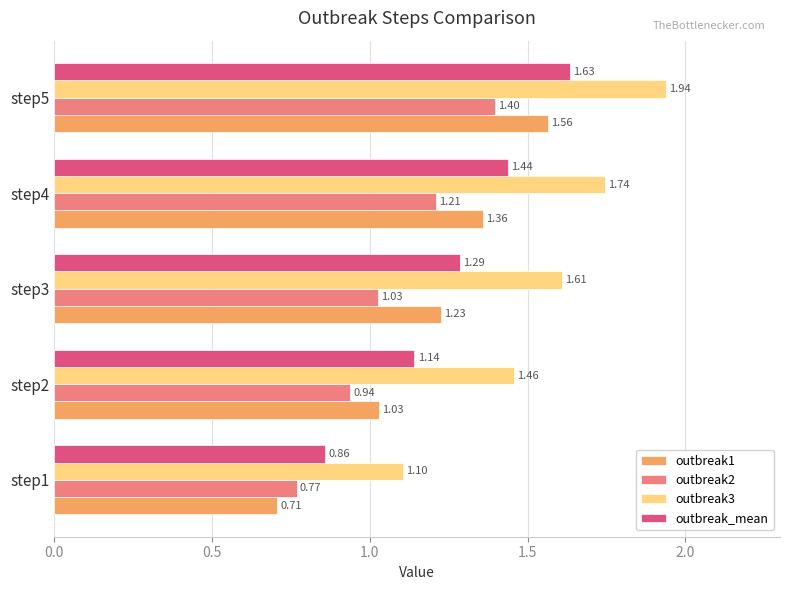

List the series in order of their overall mean, highest first.

outbreak3, outbreak_mean, outbreak1, outbreak2